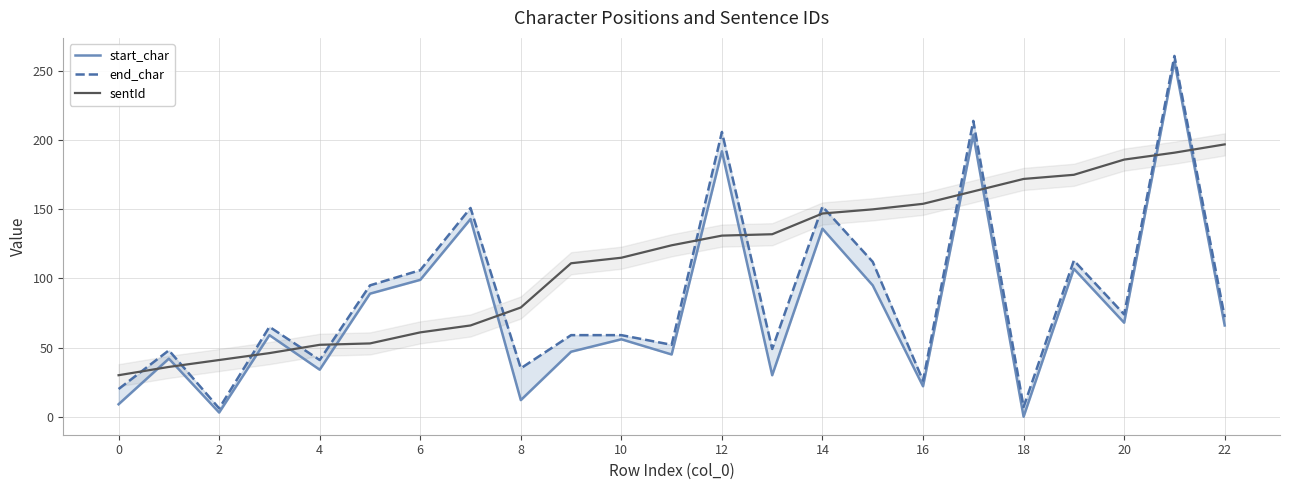

What is the value of the start_char point at the 8th from the left?

143